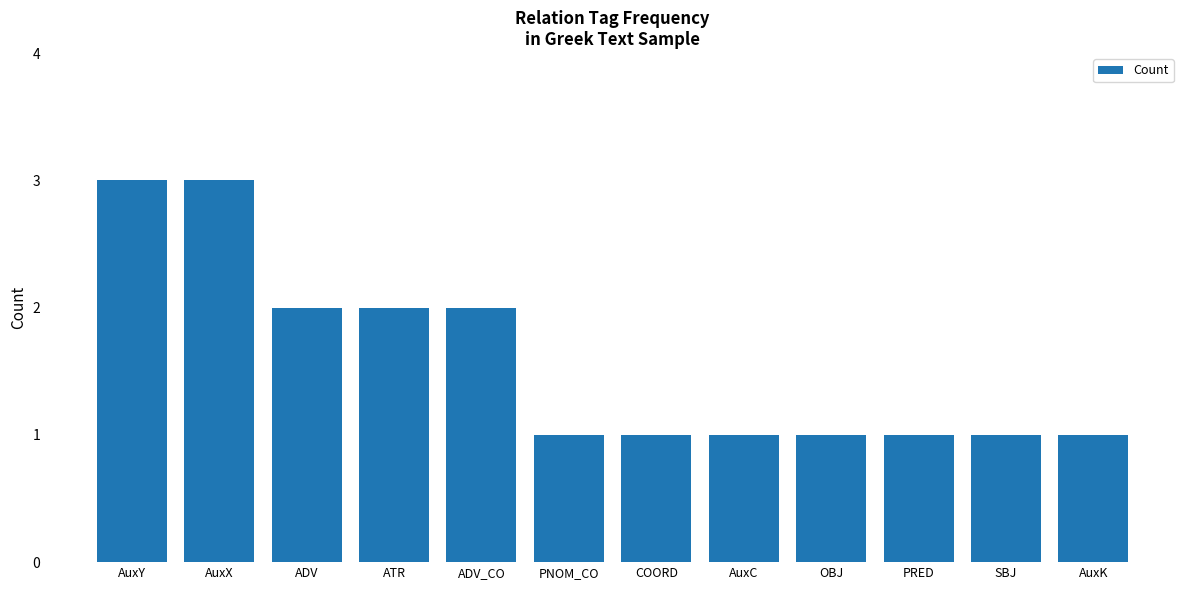

What is the label of the 2nd bar from the right?

SBJ